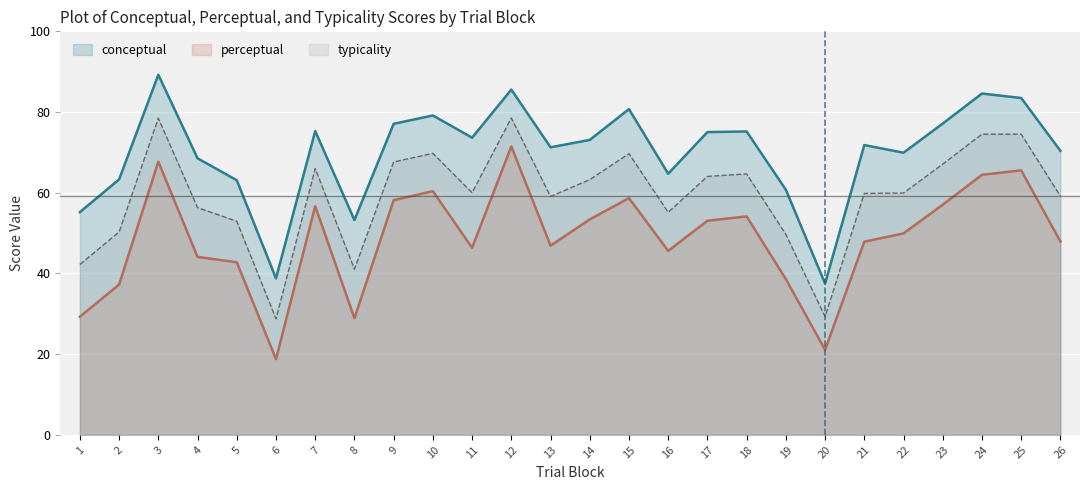

In conceptual, how many points are lower than both neighbors (excluding endpoints)?

7